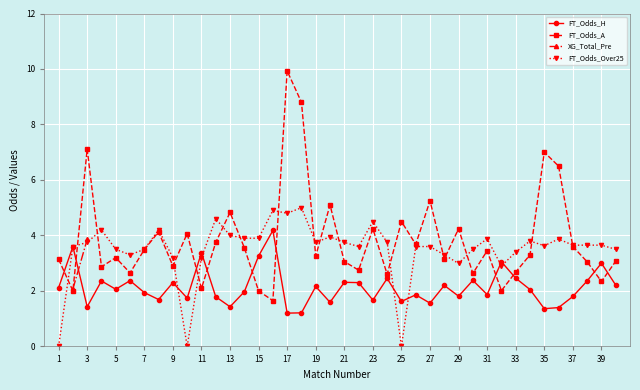

True or false: FT_Odds_Over25 has more than 1 points higher than both neighbors.

True